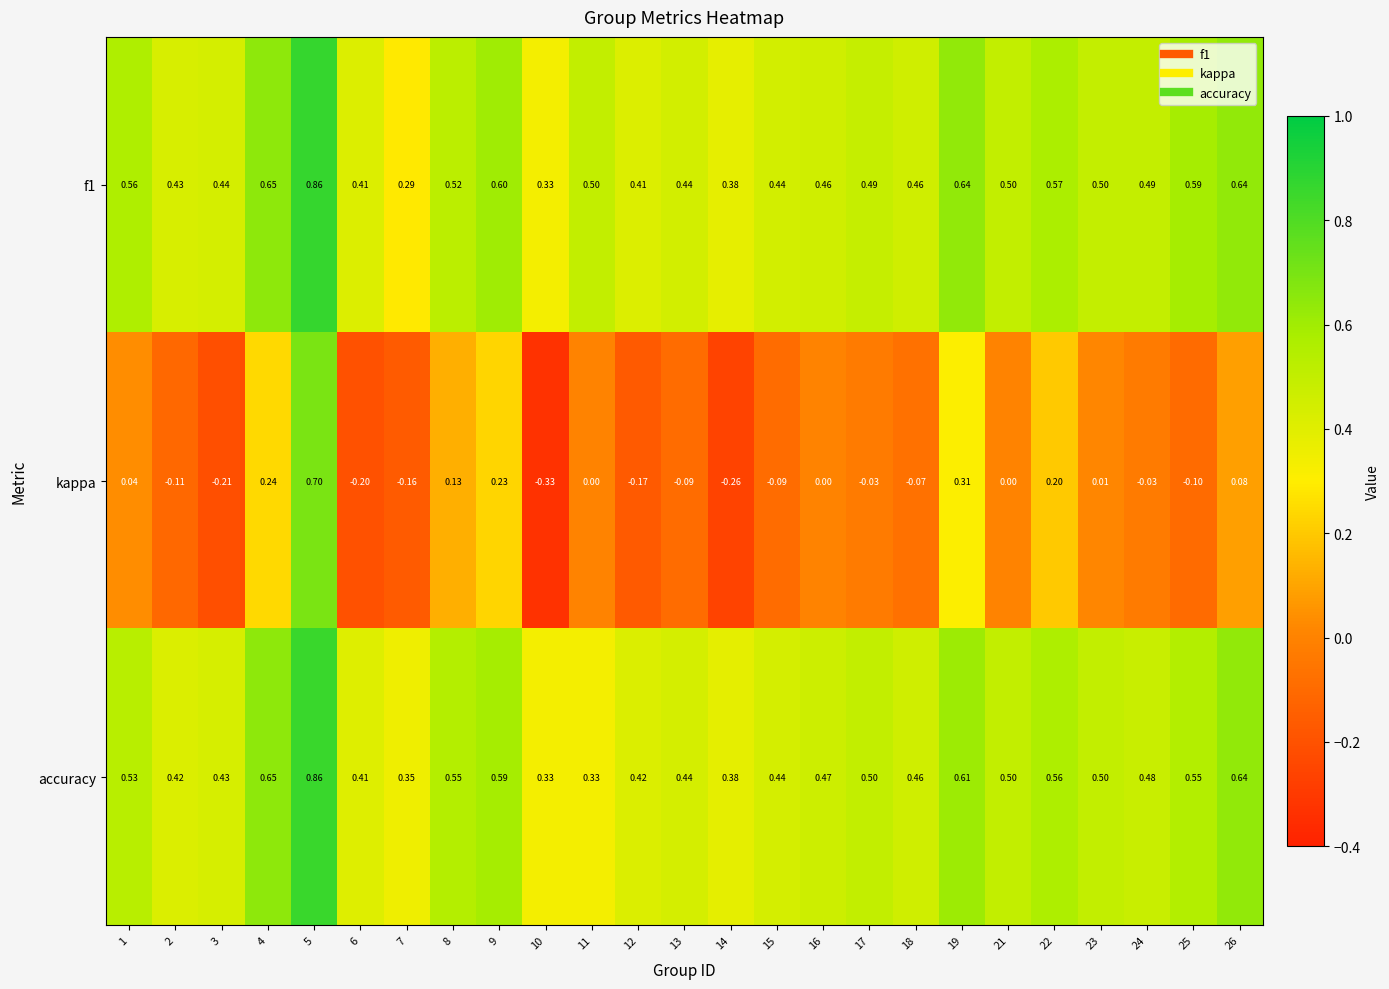

Between 23 and 24, which series saw the biggest shift?

kappa